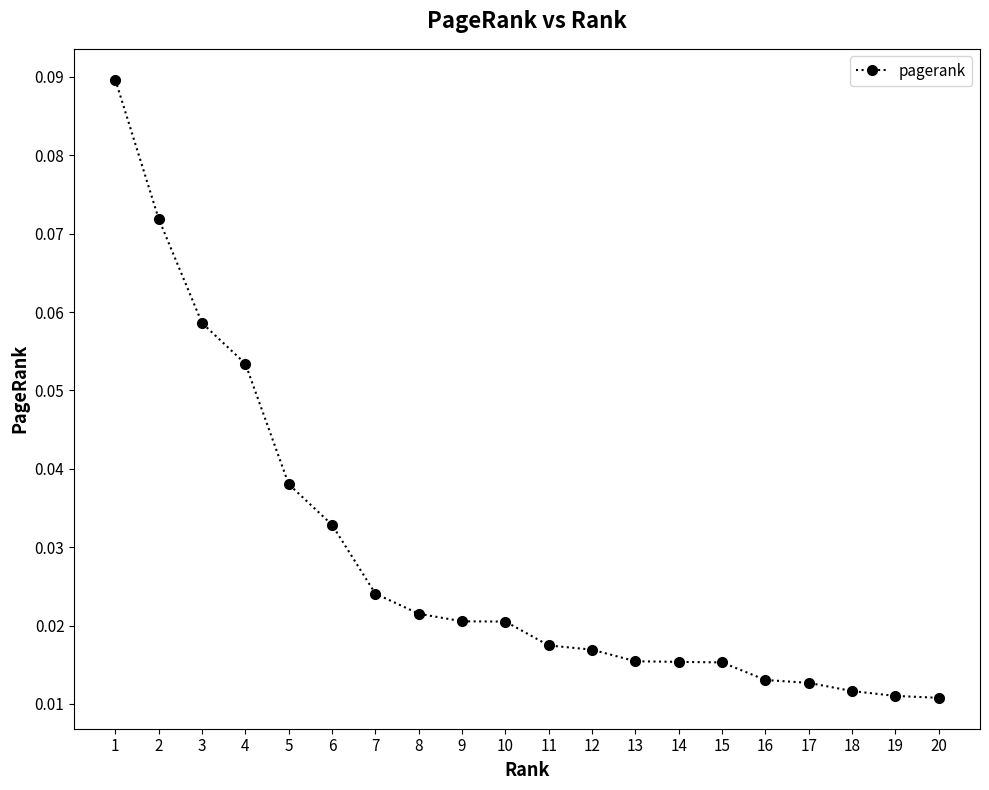

How many values are between 0 and 1?

20